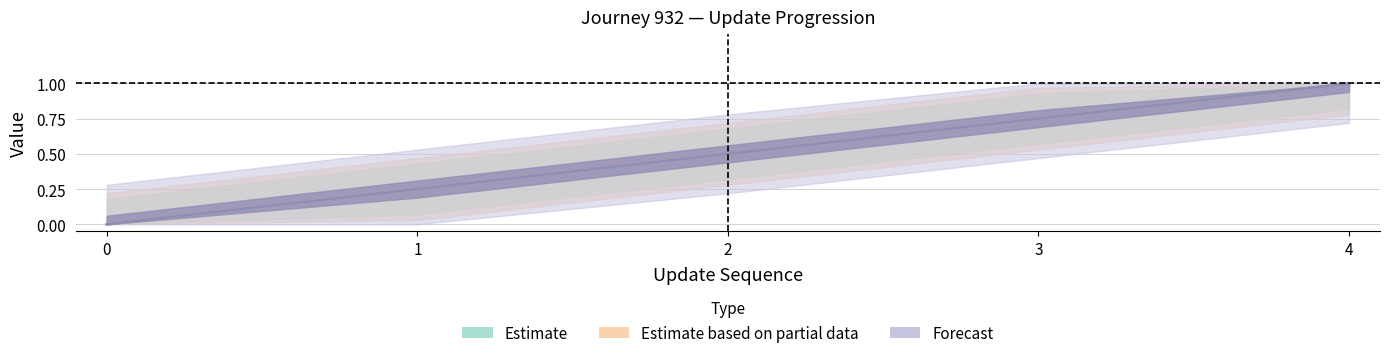

The value of time_of_day_minute at 1 is 0.2. True or false?

True